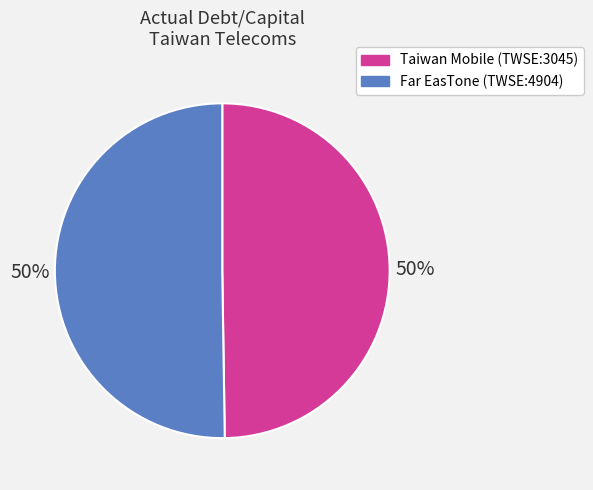

Is it true that Far EasTone (TWSE:4904) is 43% of the pie?

False